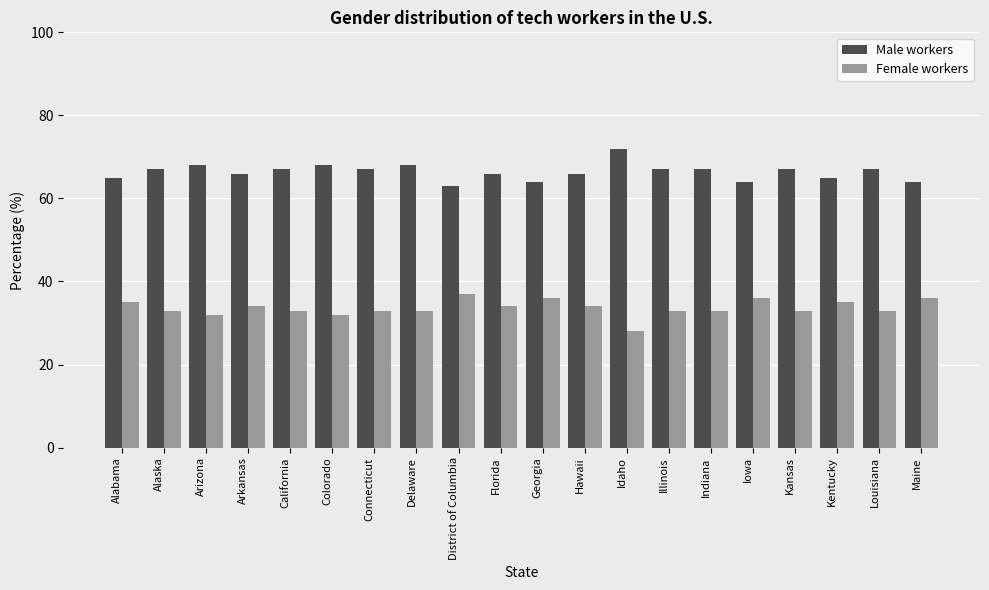

Rank the series by their average value, from highest to lowest.

Male workers, Female workers